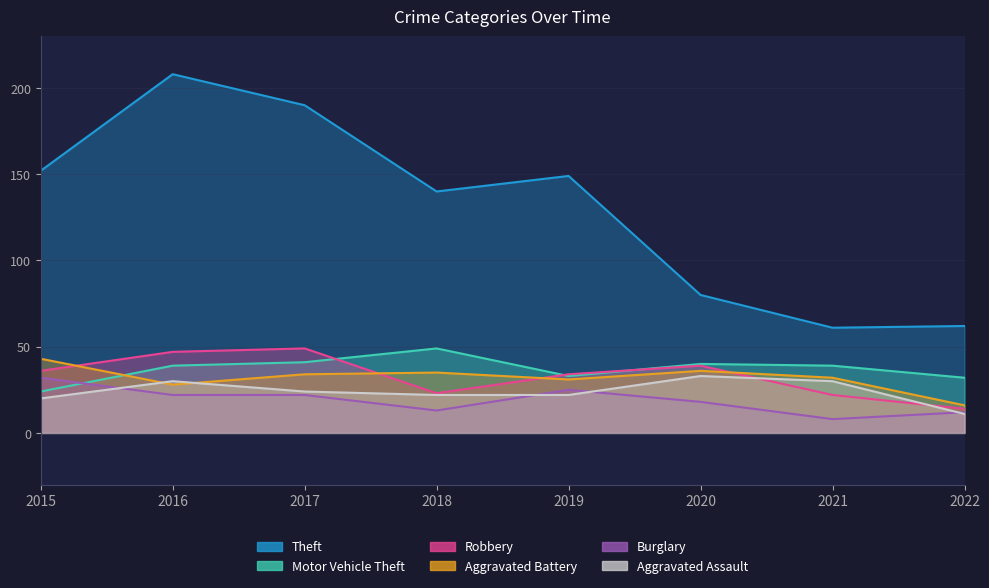

Between 2017 and 2018, which series saw the biggest shift?

Theft